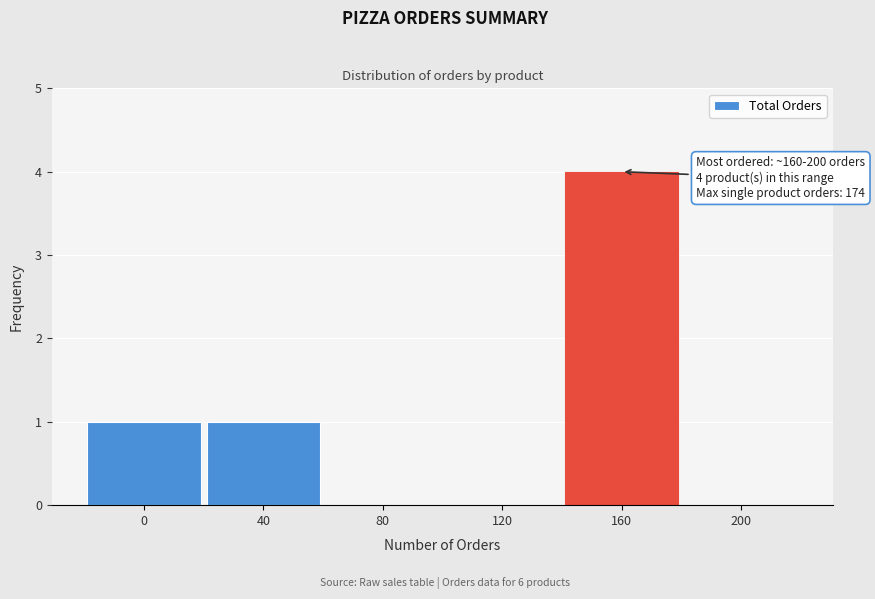

Reading right to left, extract all data points from this chart.

200=0	160=4	120=0	80=0	40=1	0=1